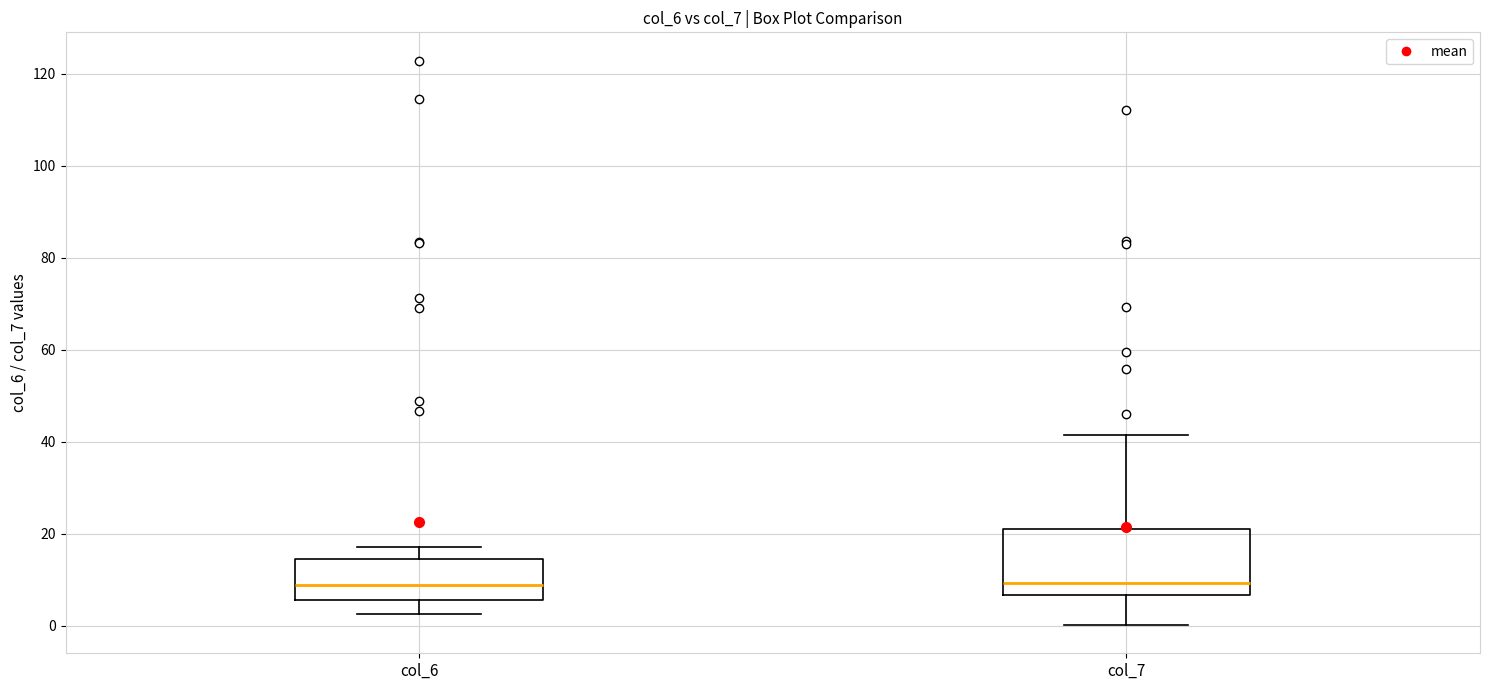

Where does the upper whisker of the box for col_7 end on the y-axis? The values are not printed on the chart, so give them approximately, as read against the axis.

42